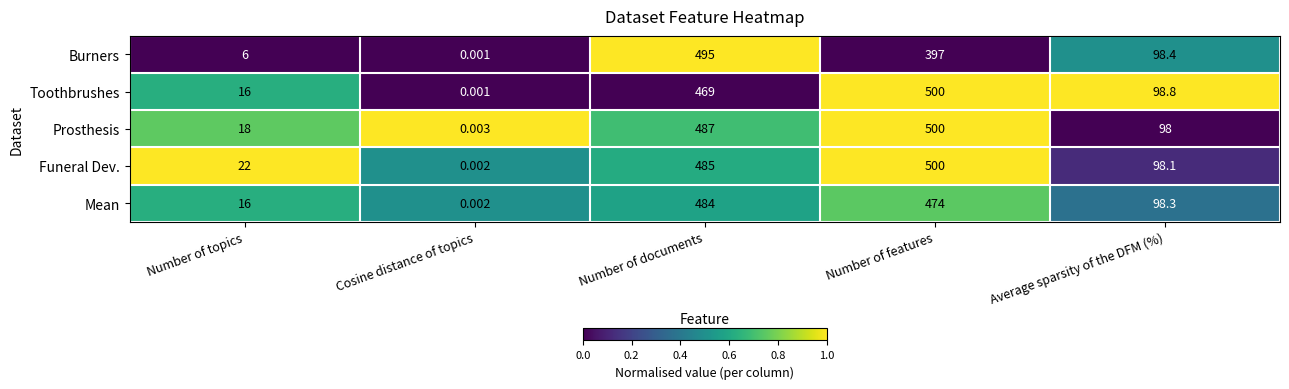

Which series has the largest total across all categories?

Funeral Dev.